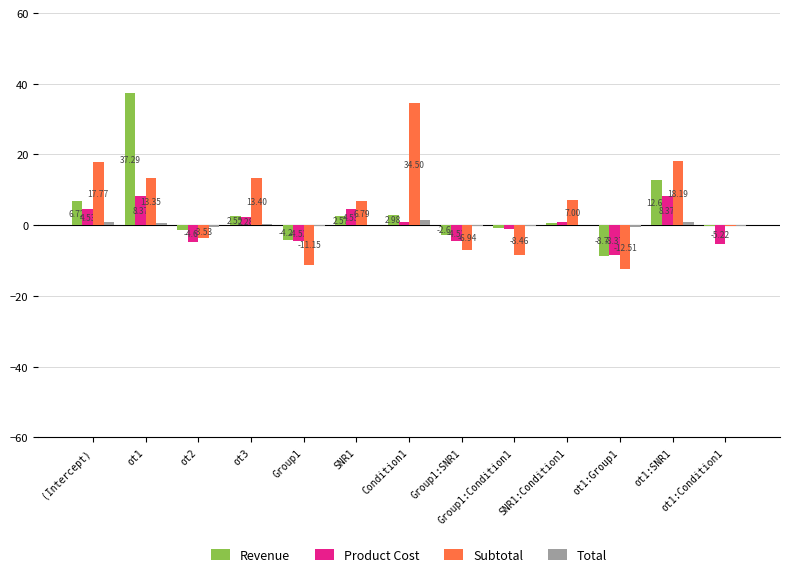

What is the difference between the Total values at SNR1:Condition1 and Group1?

0.5